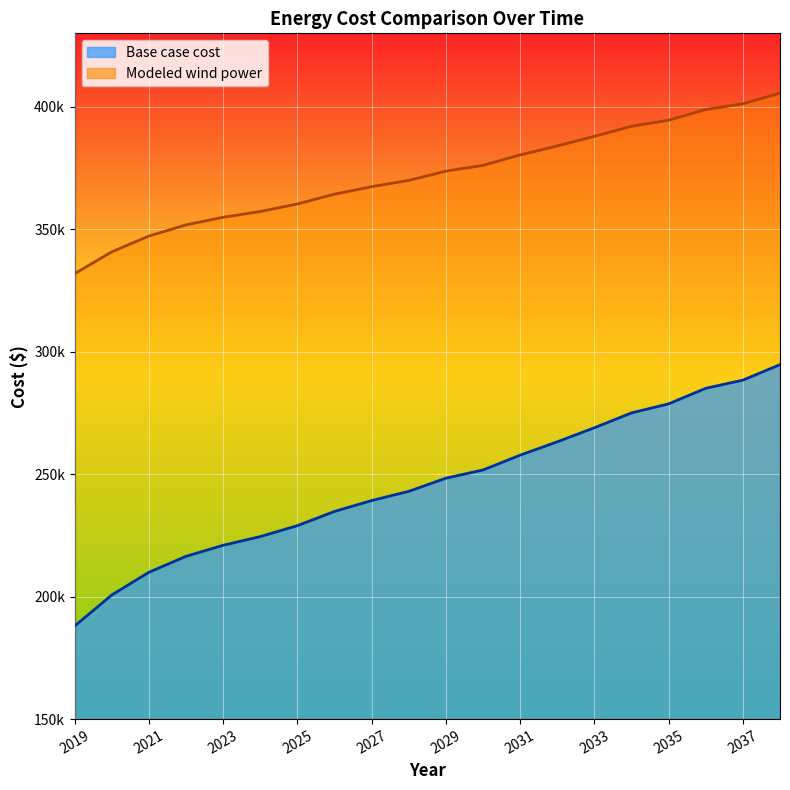

What is the smallest value displayed?

188002.3